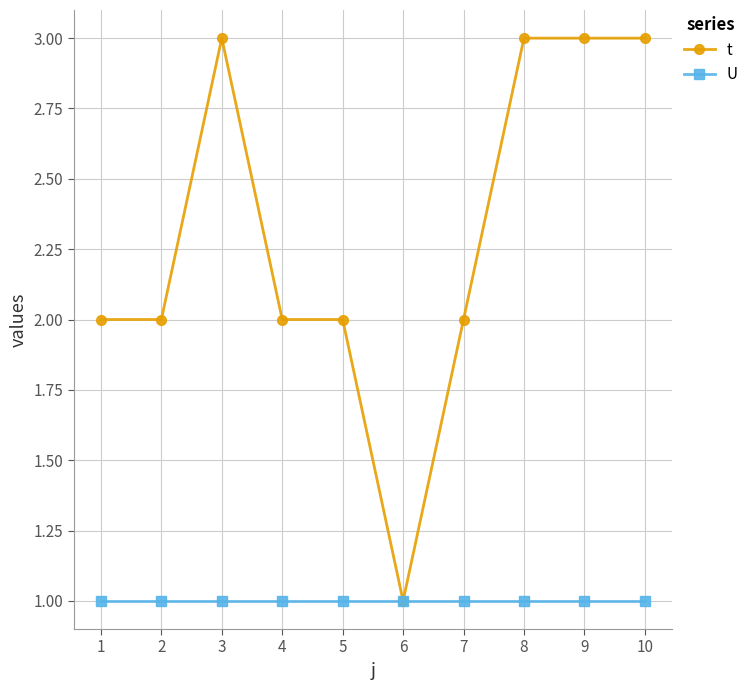

What are all the series names shown in the legend?

t, U